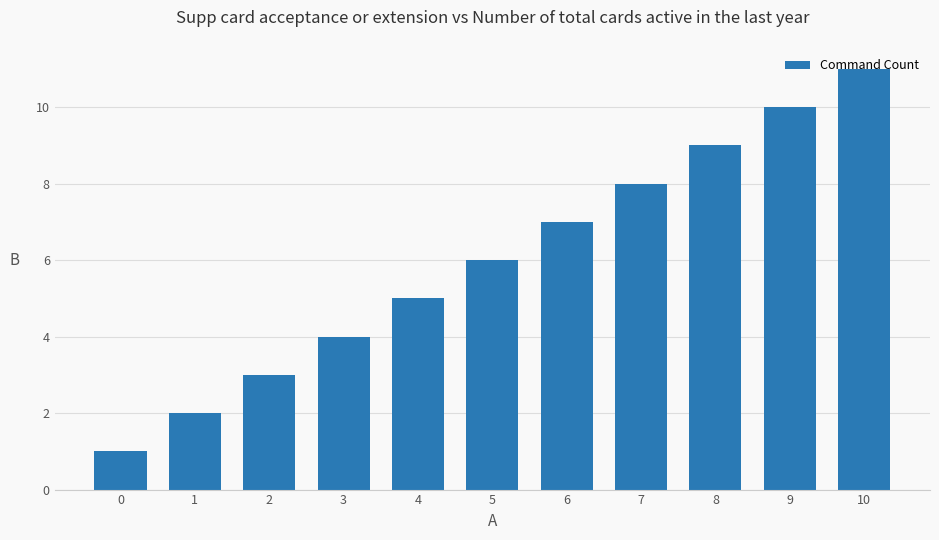

Reading right to left, what are all the values shown in this chart?

11	10	9	8	7	6	5	4	3	2	1